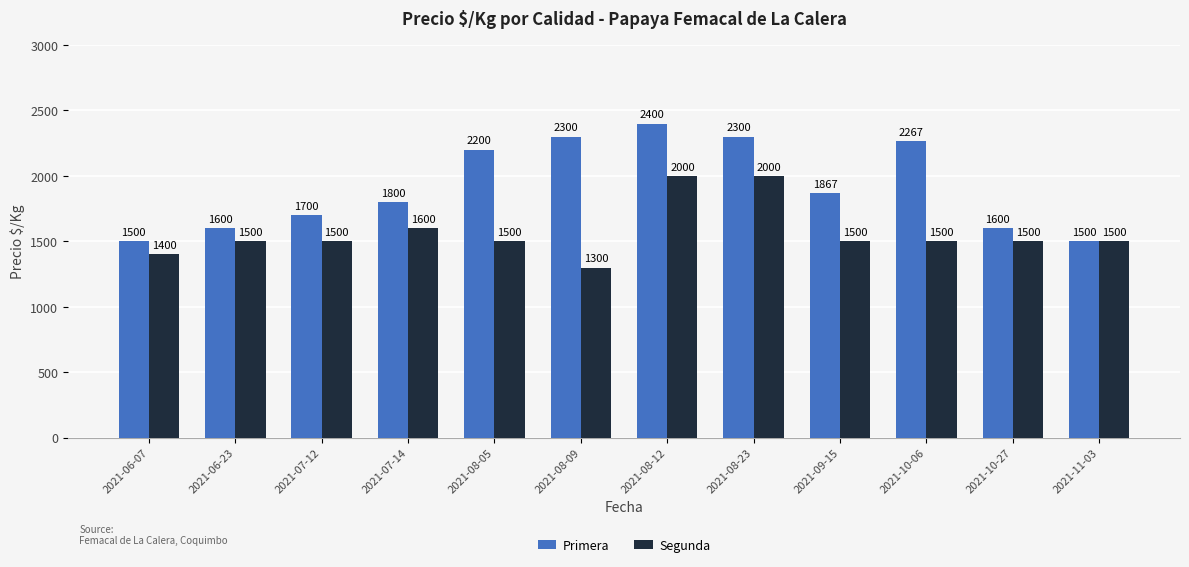

How many data points does each series have?

12